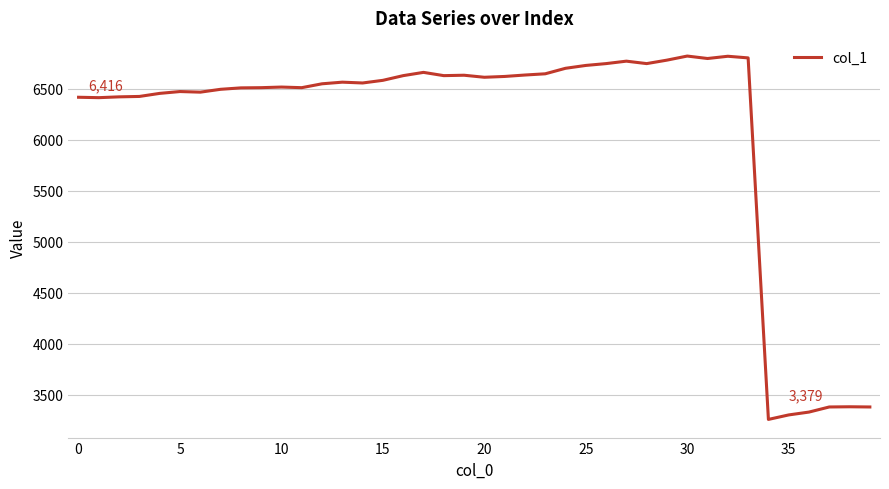

What is the difference between the maximum and minimum values?

3563